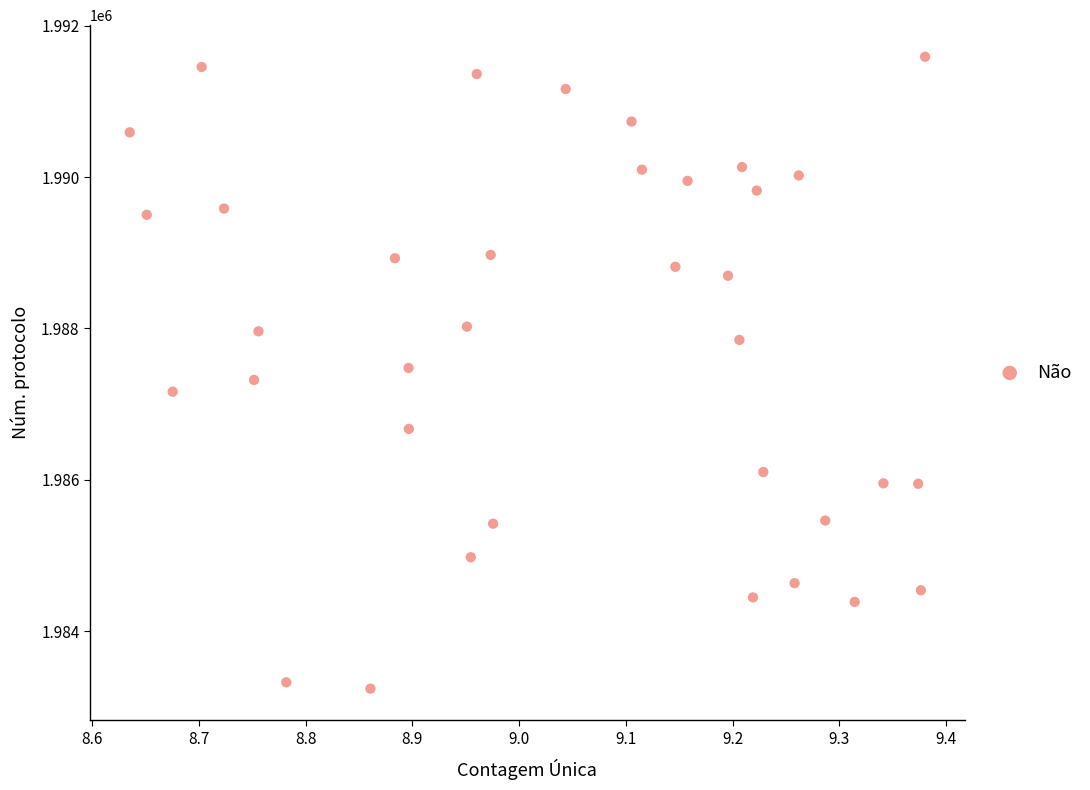

What is the range of X values (max minus min)?

0.7